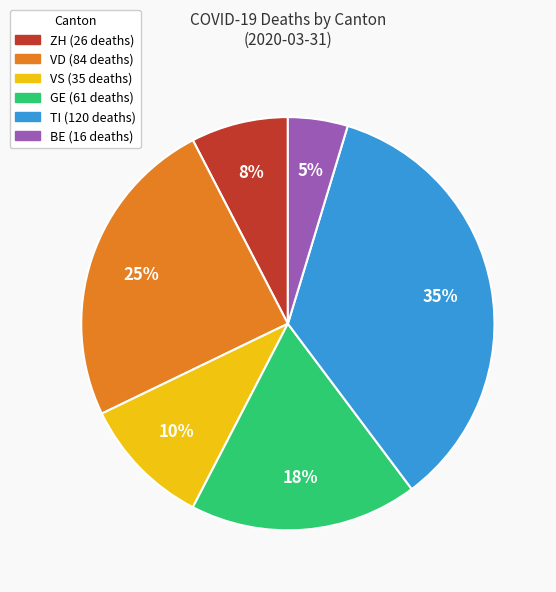

Does any single category account for the majority?

No